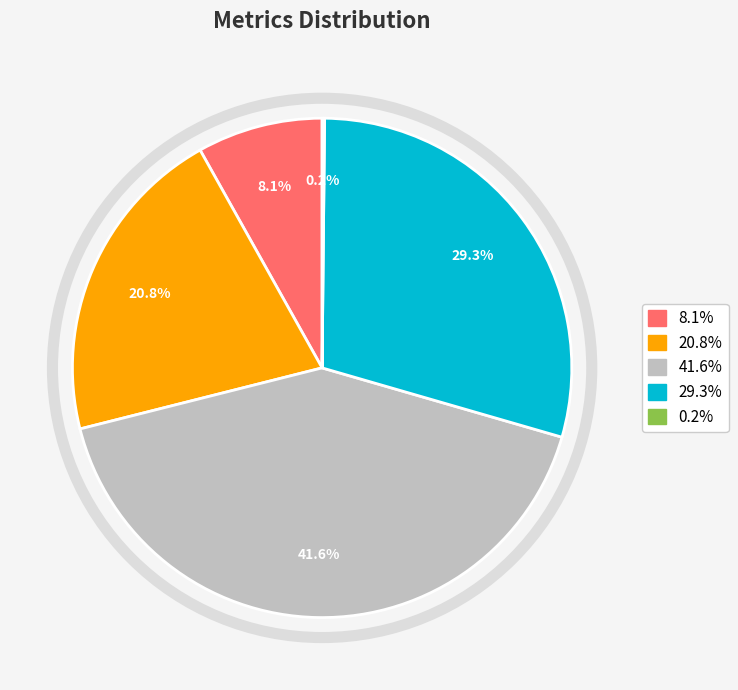

To the nearest percent, what is the average slice percentage?

20%